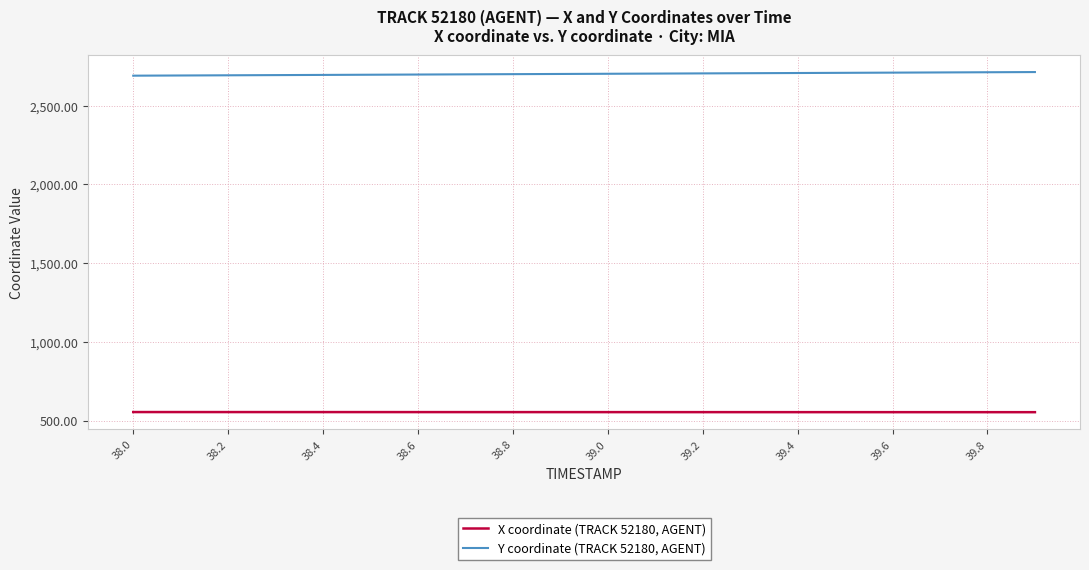

How many lines are shown in the chart?

2